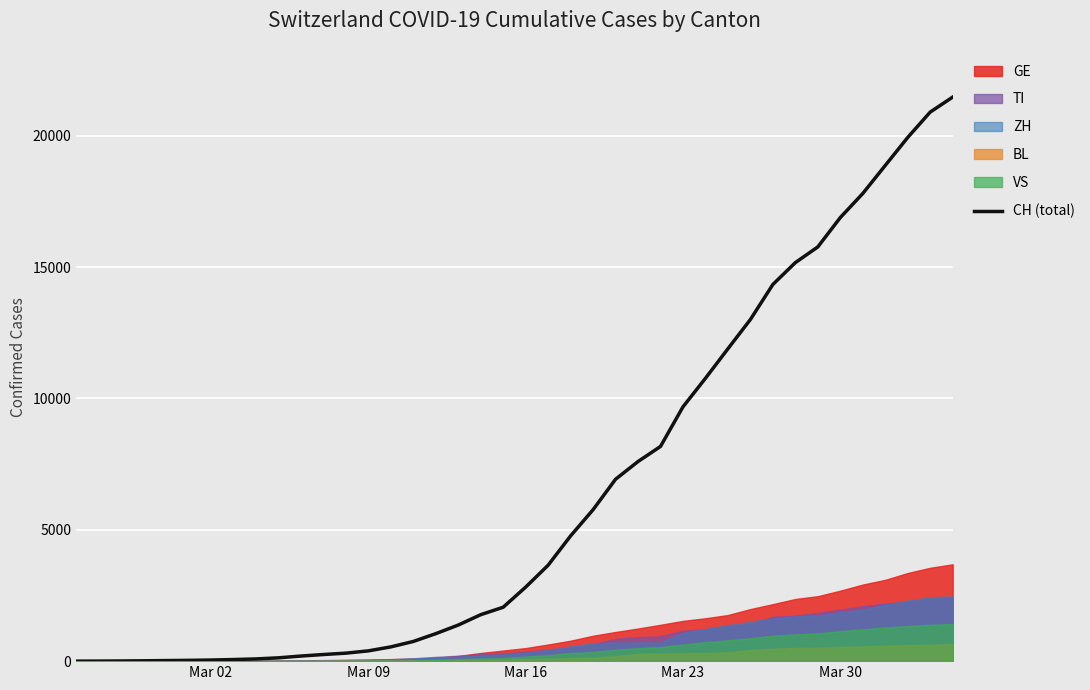

What is the maximum value for CH (total)?

21469